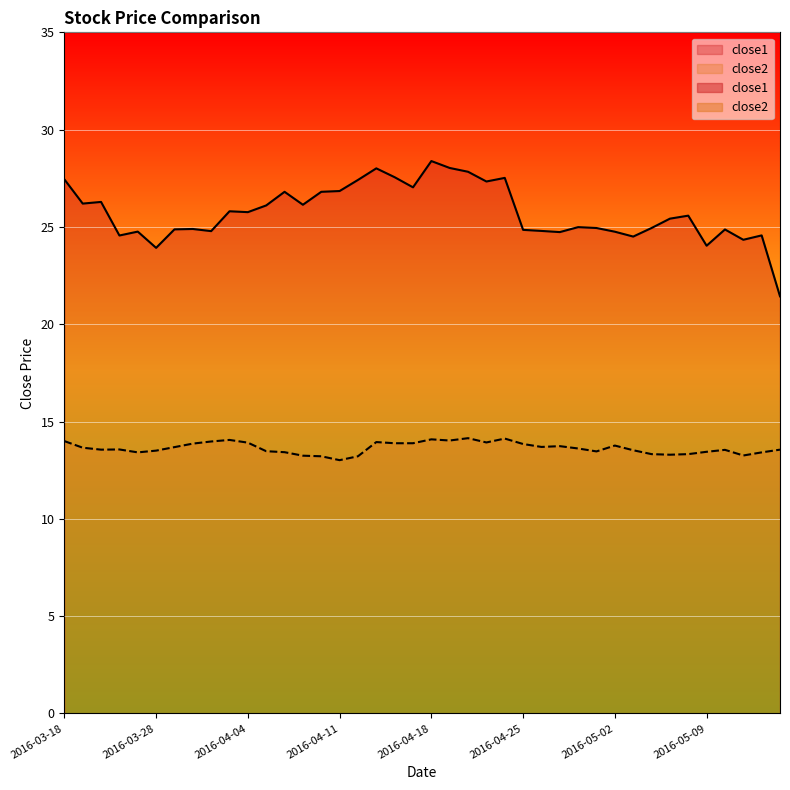

Read the close2 value at 2016-04-08.

13.2